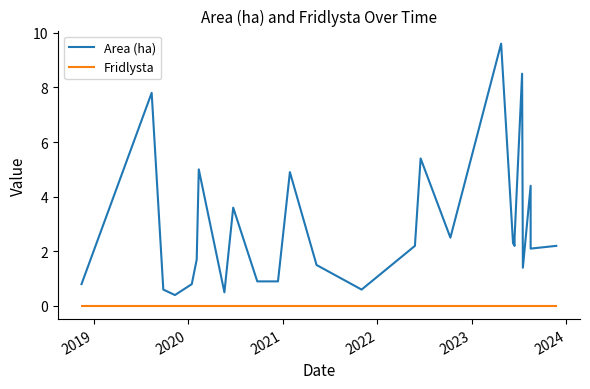

Reading right to left, extract all data points from this chart.

Area (ha): 2.2	2.1	4.4	1.4	8.5	2.5	2.2	2.3	9.6	2.5	5.4	2.2	0.6	1.5	4.9	0.9	0.9	3.6	0.5	5.0	1.7	0.8	0.4	0.6	7.8	0.8
Fridlysta: 0.0	0.0	0.0	0.0	0.0	0.0	0.0	0.0	0.0	0.0	0.0	0.0	0.0	0.0	0.0	0.0	0.0	0.0	0.0	0.0	0.0	0.0	0.0	0.0	0.0	0.0